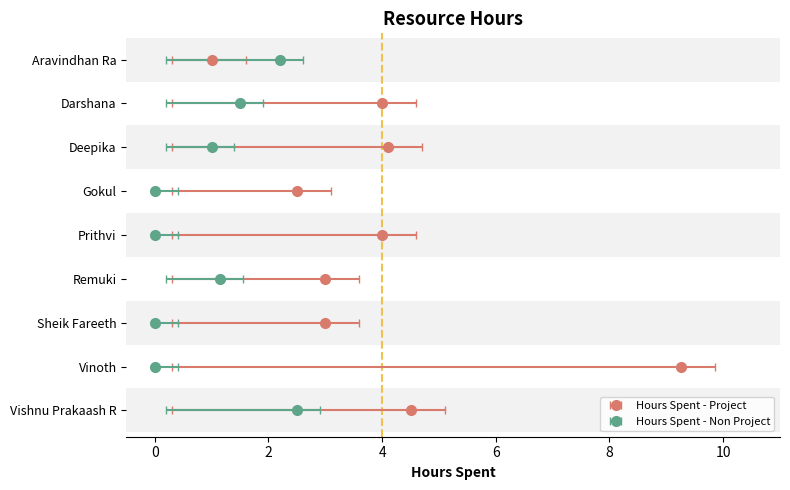

The value of Hours Spent - Non Project at Darshana is 1.5. True or false?

True